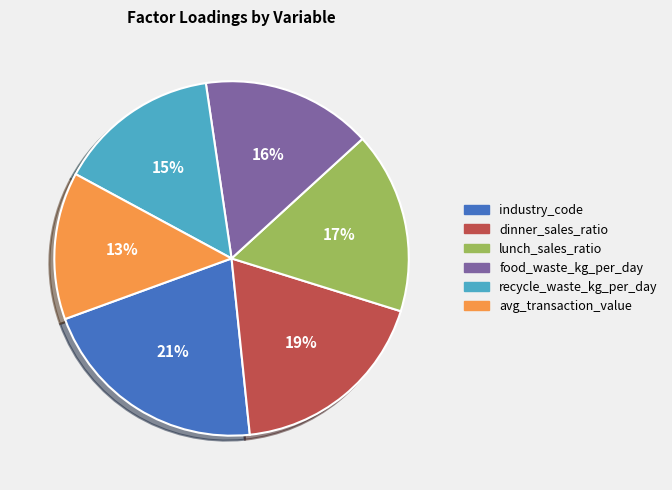

Between avg_transaction_value and recycle_waste_kg_per_day, which is larger?

recycle_waste_kg_per_day